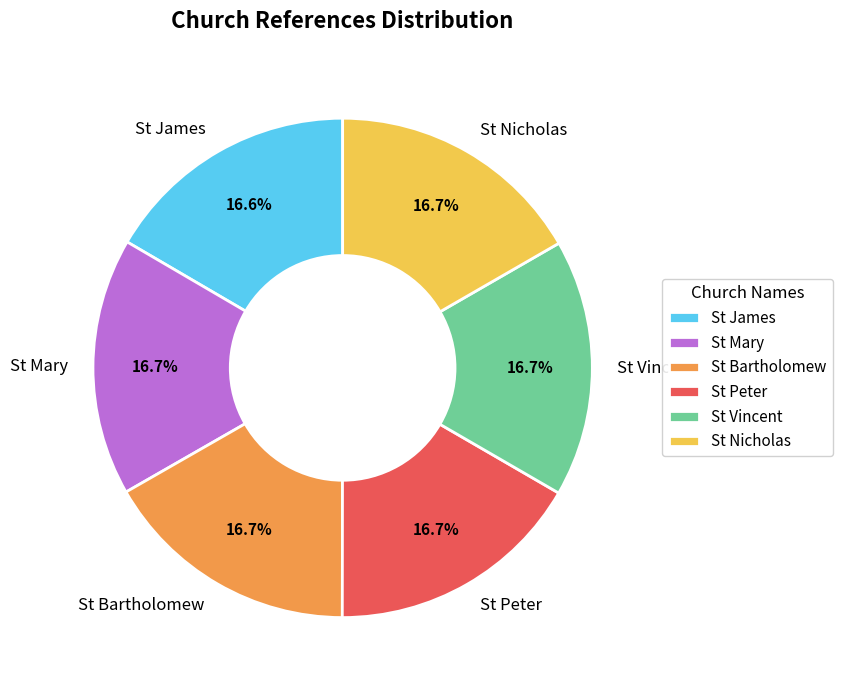

What is the ratio of the value at St Peter to the value at St Nicholas?

1.0